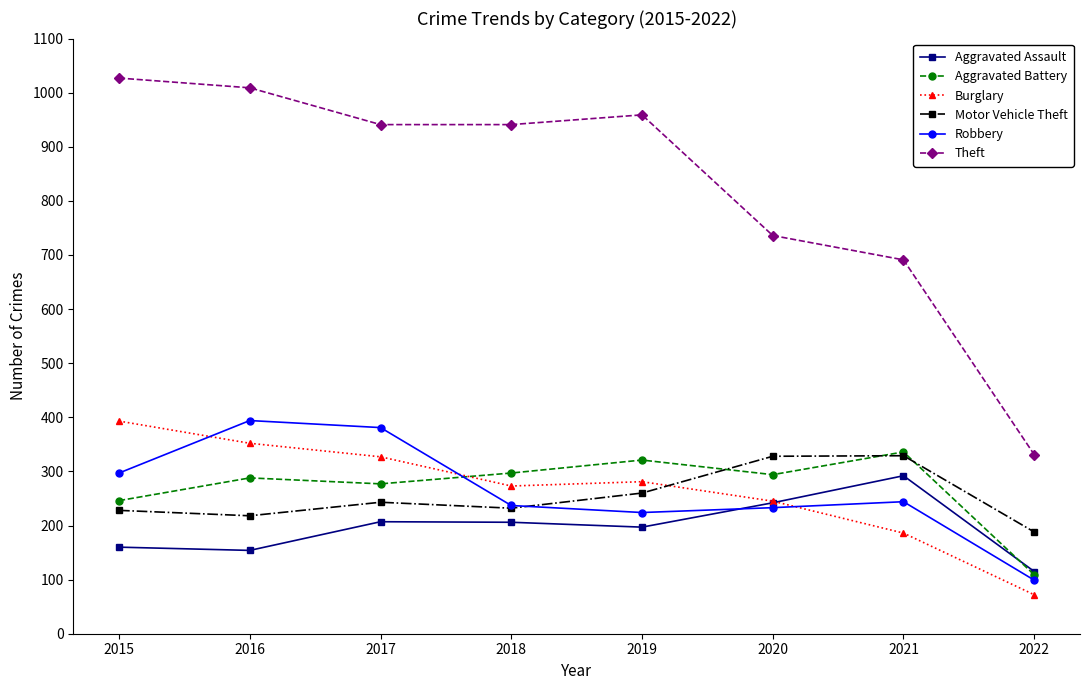

What is the sum of all Aggravated Assault values?

1573